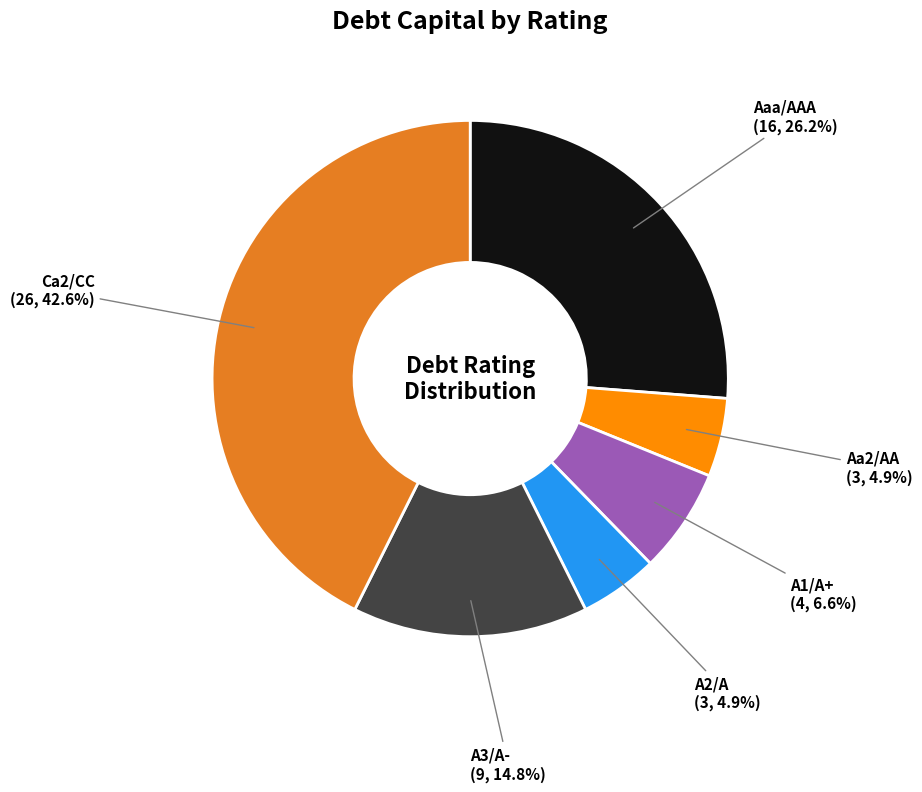

Does any single category account for the majority?

No